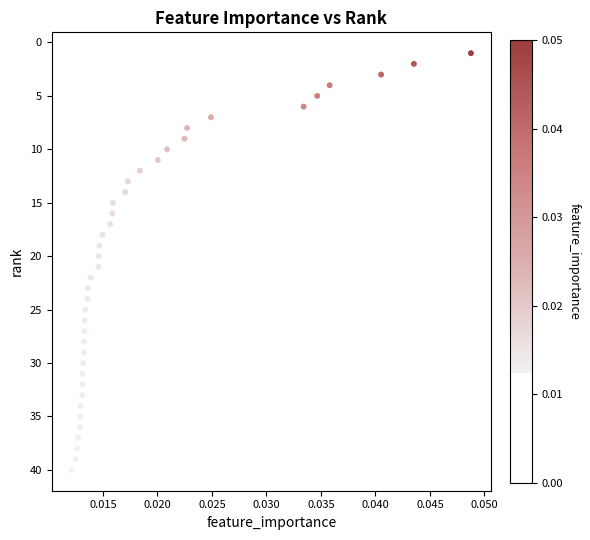

What is the range of Y values (max minus min)?

39